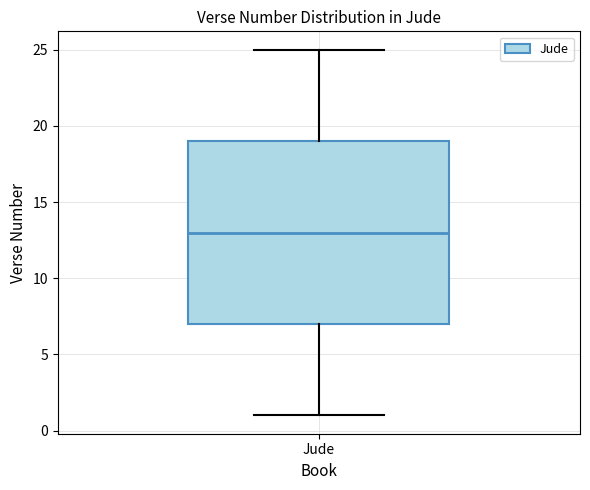

Read this box plot against the y-axis: the position of the median line, the range covered by the box, and the ends of both whiskers. The values are not printed on the chart, so give them approximately, as read against the axis.

median 13, box 7 to 19, whiskers 1 to 25